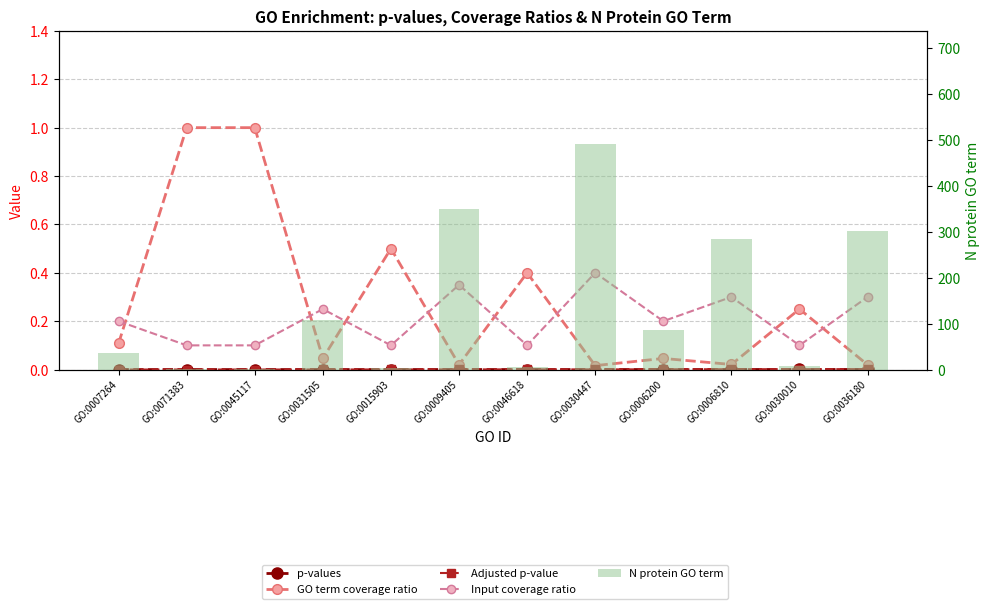

Which series changed the most between GO:0045117 and GO:0006810?

N protein GO term